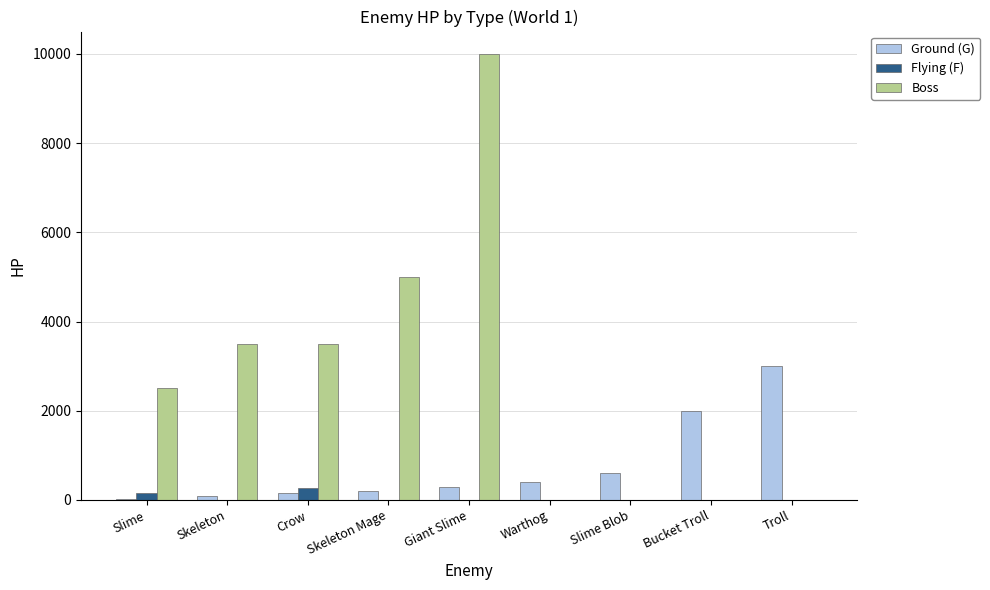

True or false: Boss has a value of 5000 at Skeleton Mage.

True